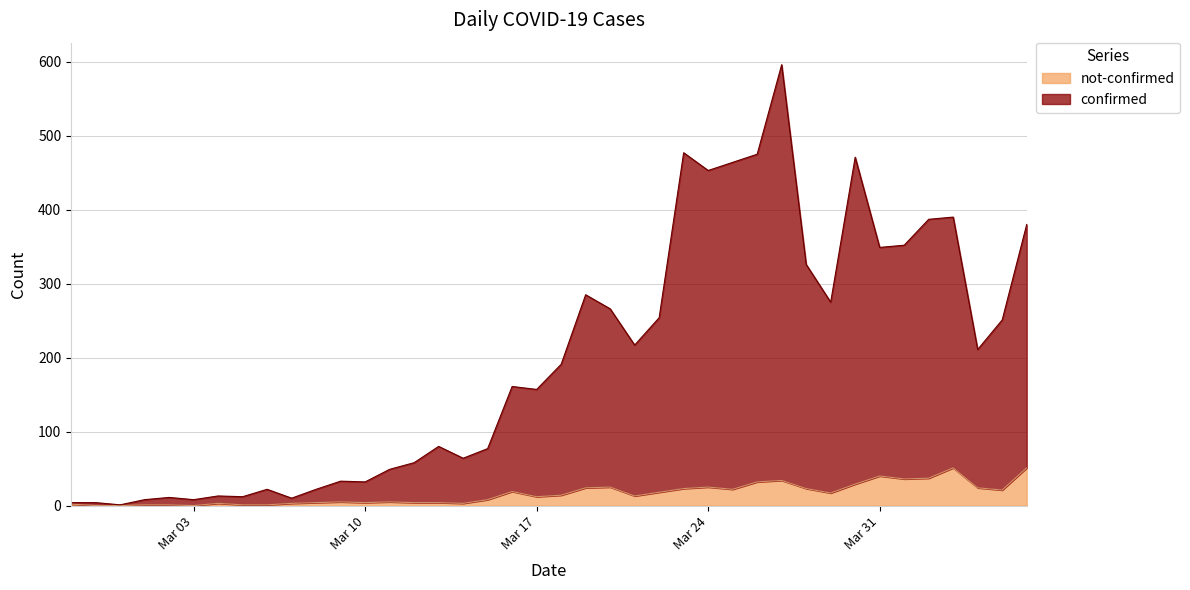

In not-confirmed, how many points are higher than both neighbors (excluding endpoints)?

9